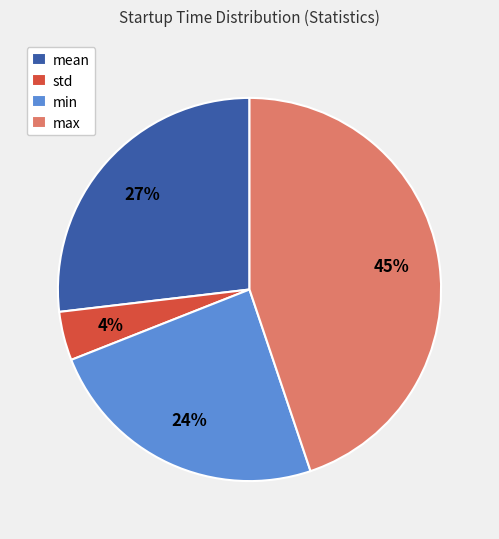

How many segments does this pie chart have?

4